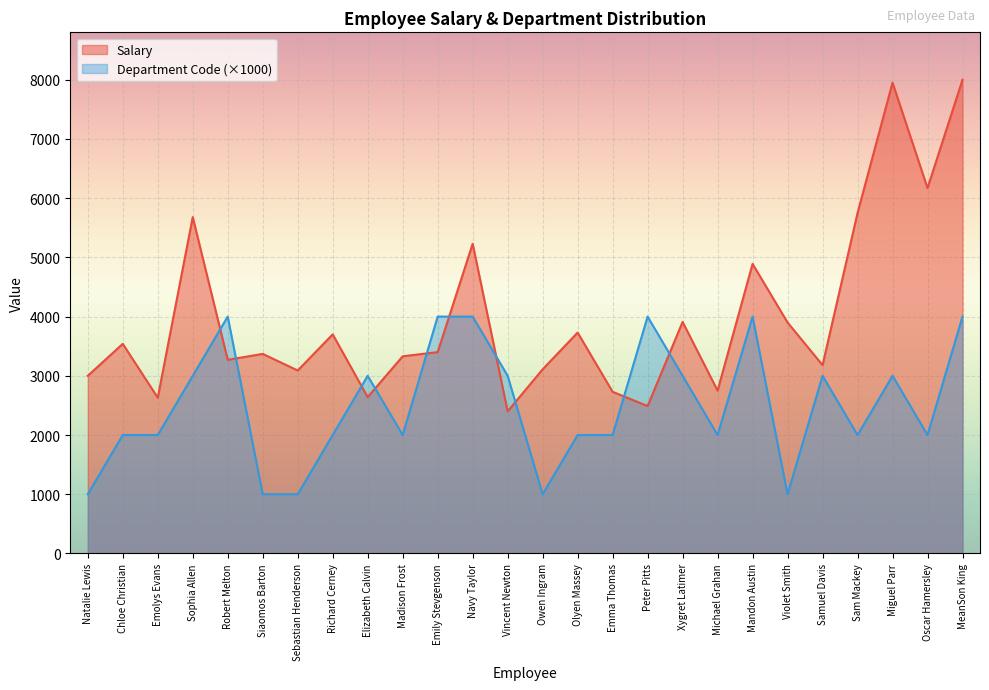

At which category does Salary reach its first local peak?

Chloe Christian